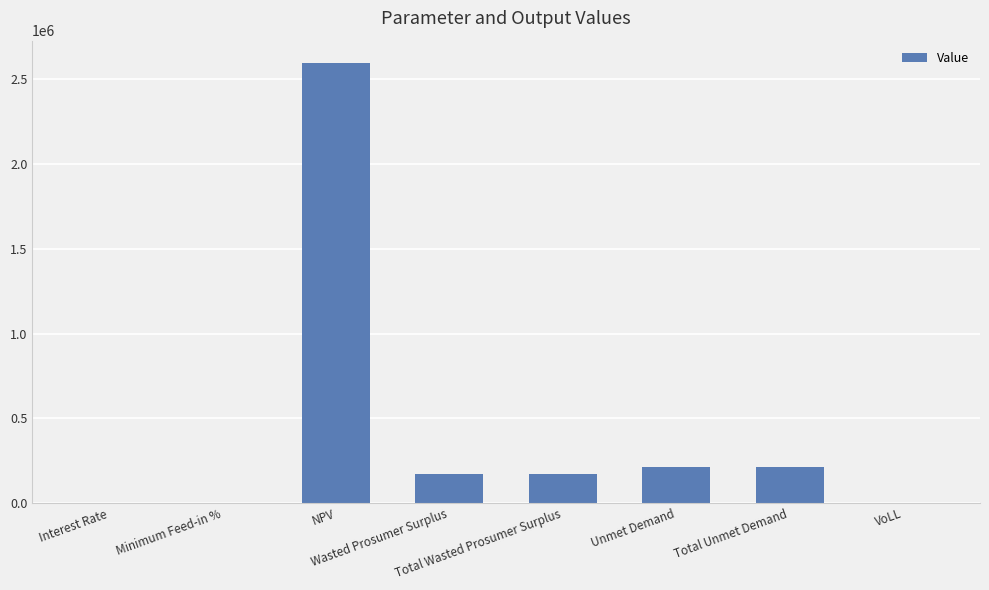

What is the sum of all values?

3375397.7